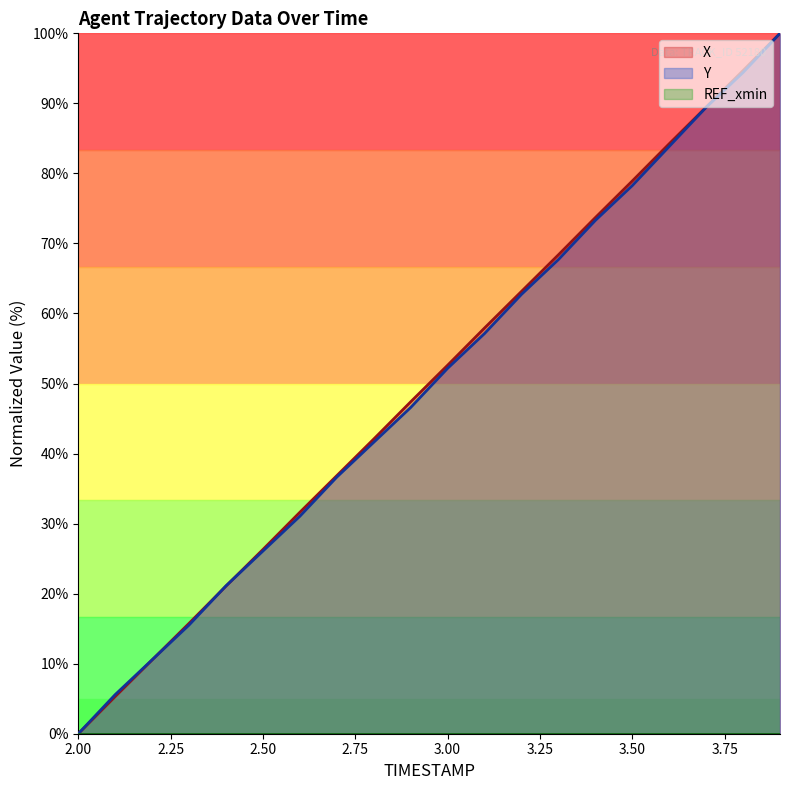

What is the label of the 3rd point from the left?

2.2